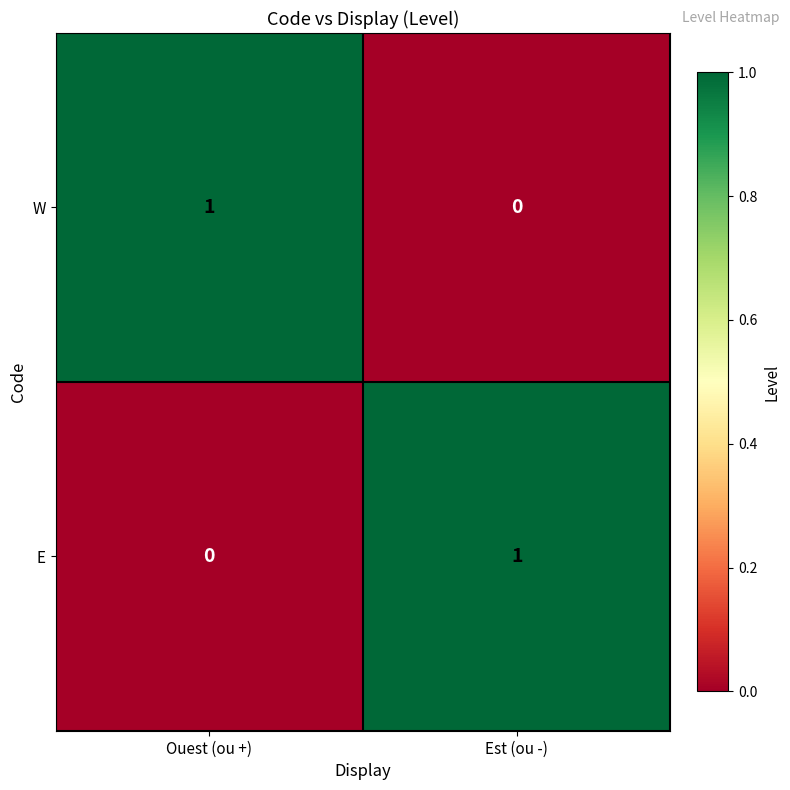

Reading left to right, what are all the values shown in this chart?

W: 1	0
E: 0	1